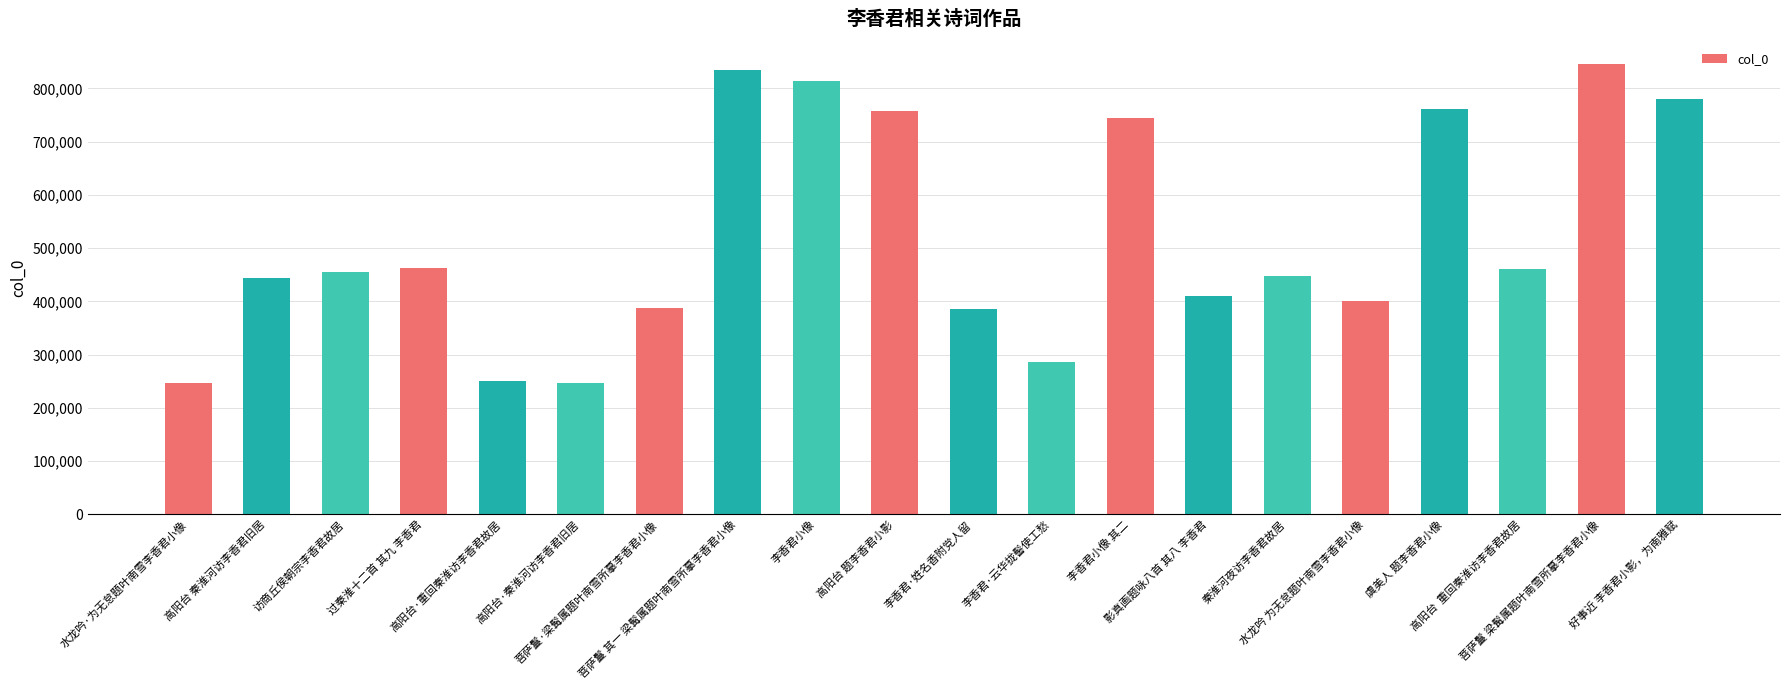

What is the label of the 14th bar from the right?

菩萨鬘·梁髯属题叶南雪所摹李香君小像